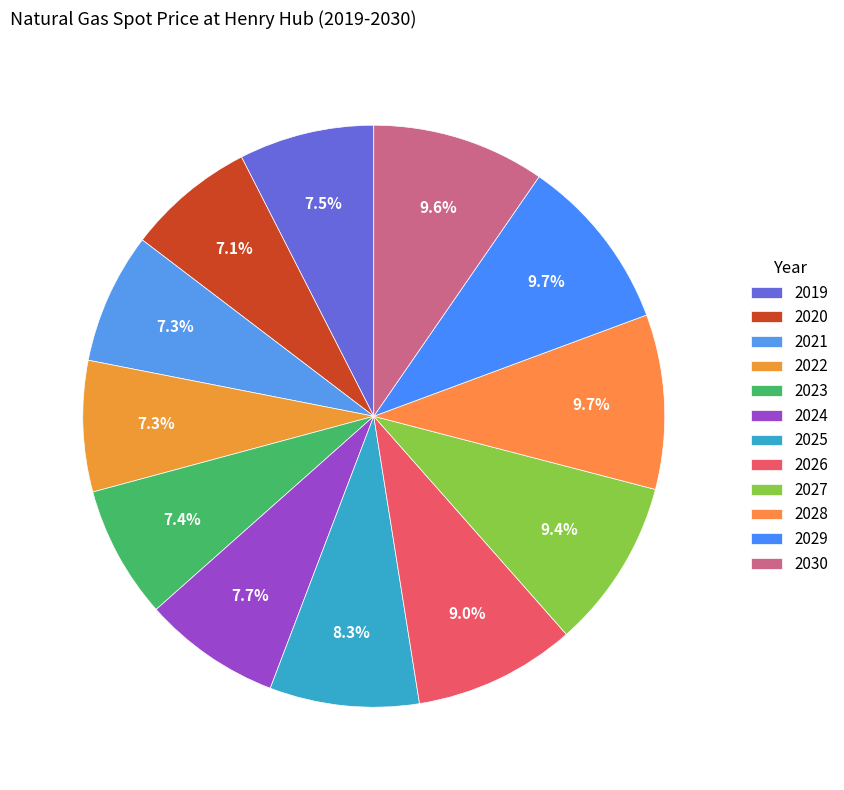

To the nearest percent, what percentage of the pie is 2030?

10%